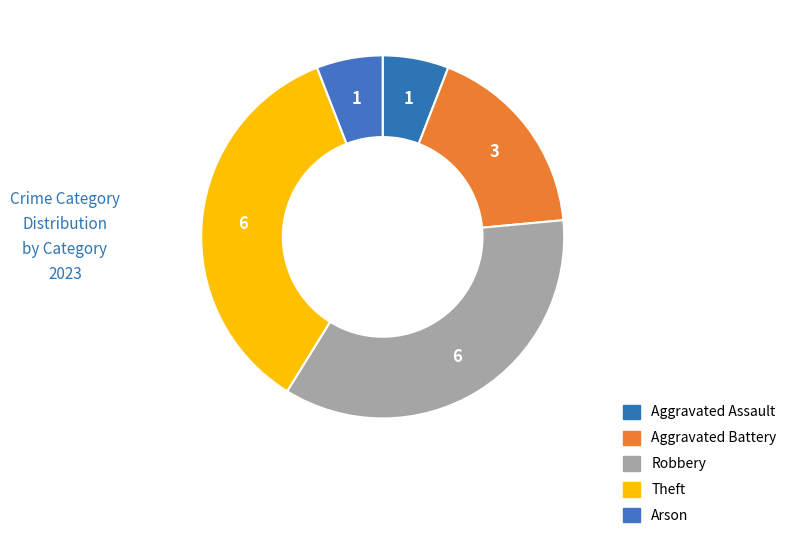

What percentage is NOT represented by Aggravated Battery?

82.4%